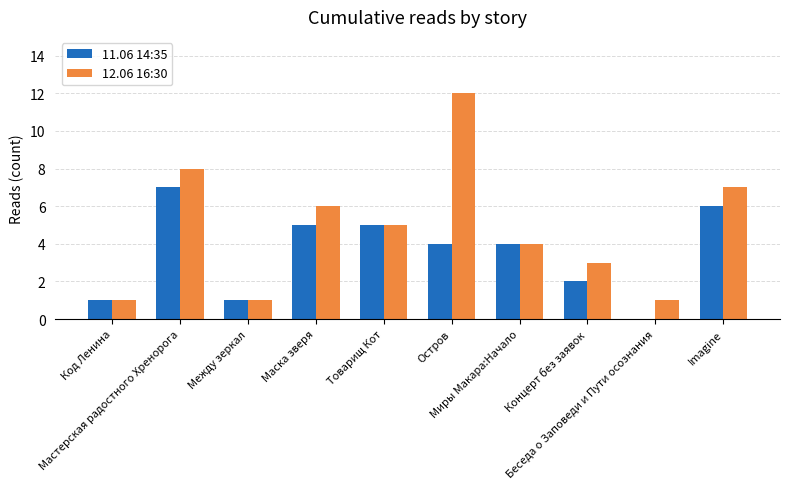

Which series has the largest total across all categories?

12.06 16:30